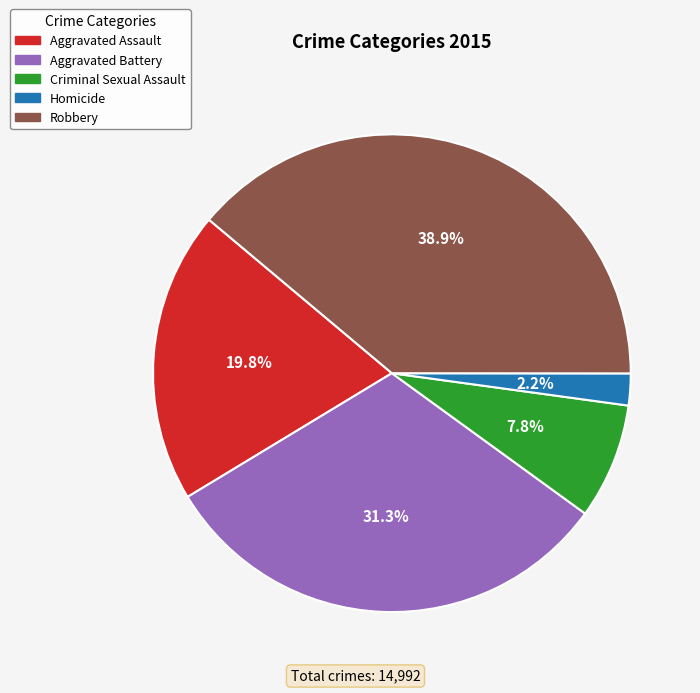

Does Aggravated Battery represent more than half of the total?

No